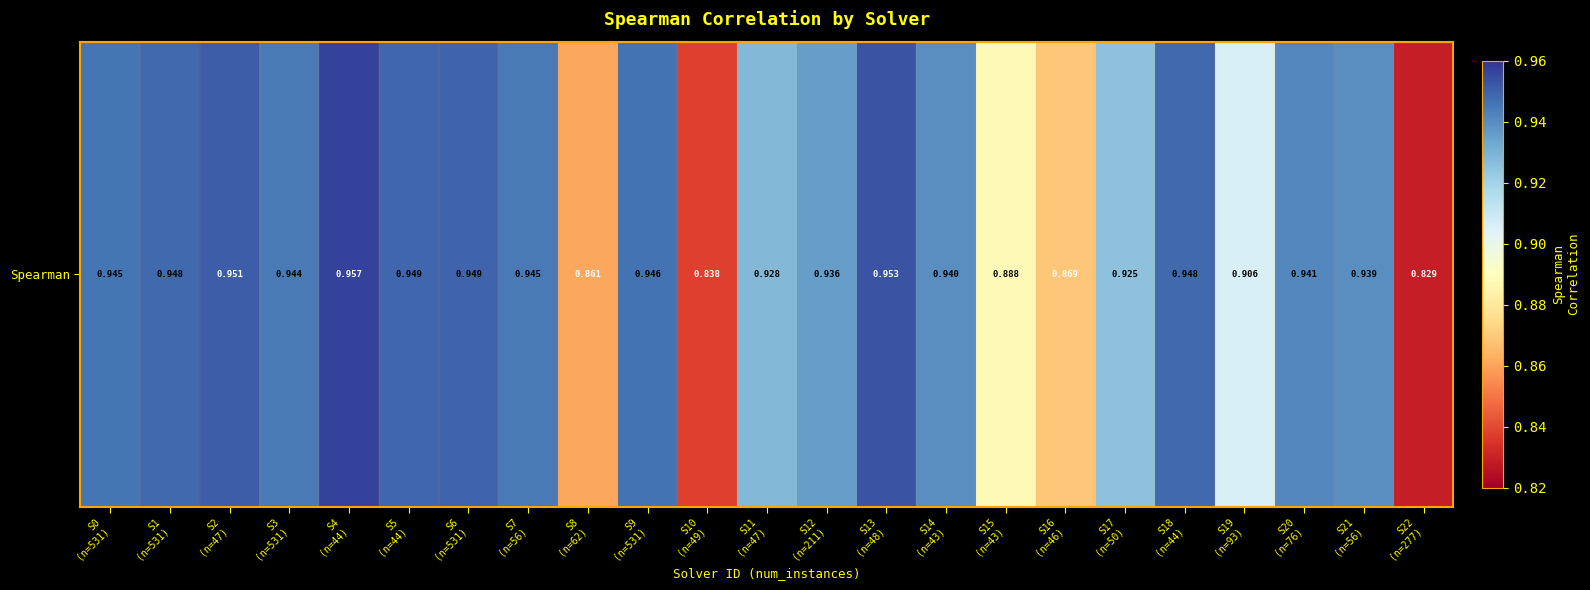

Reading left to right, extract all data points from this chart.

0.9	0.9	1.0	0.9	1.0	0.9	0.9	0.9	0.9	0.9	0.8	0.9	0.9	1.0	0.9	0.9	0.9	0.9	0.9	0.9	0.9	0.9	0.8